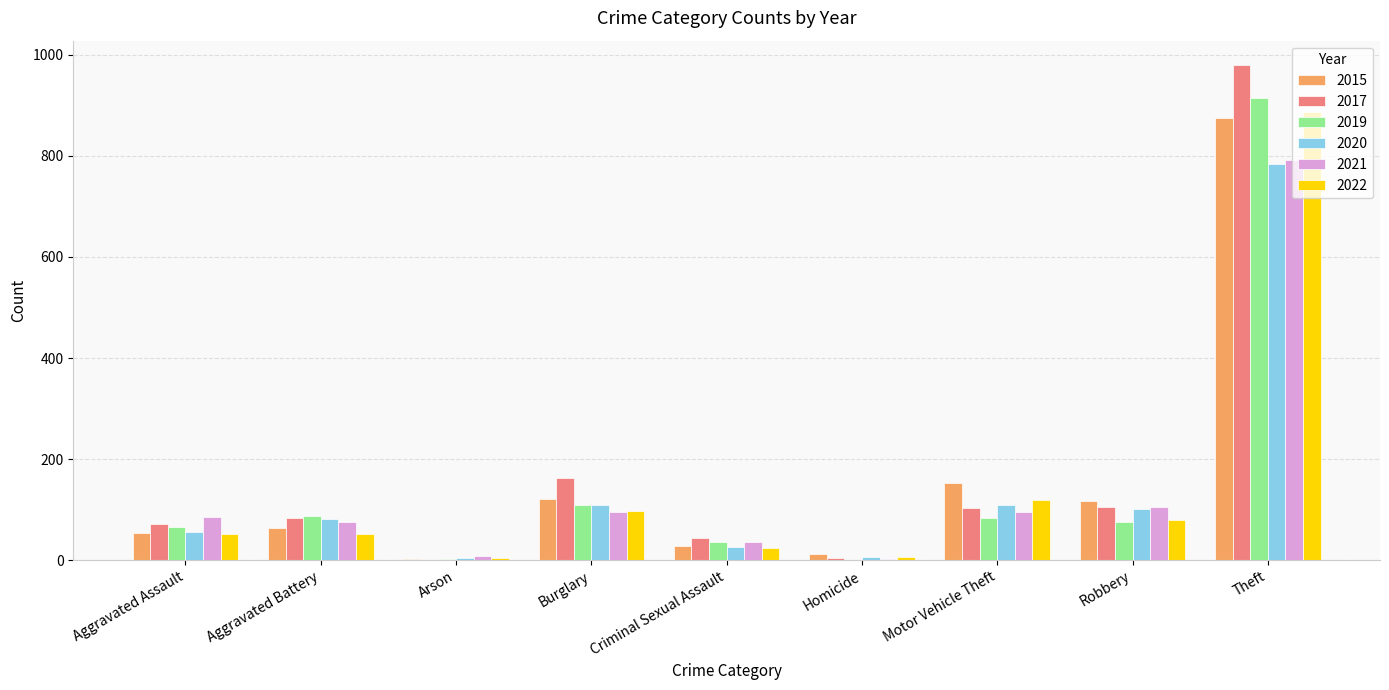

How many groups of bars are there?

9